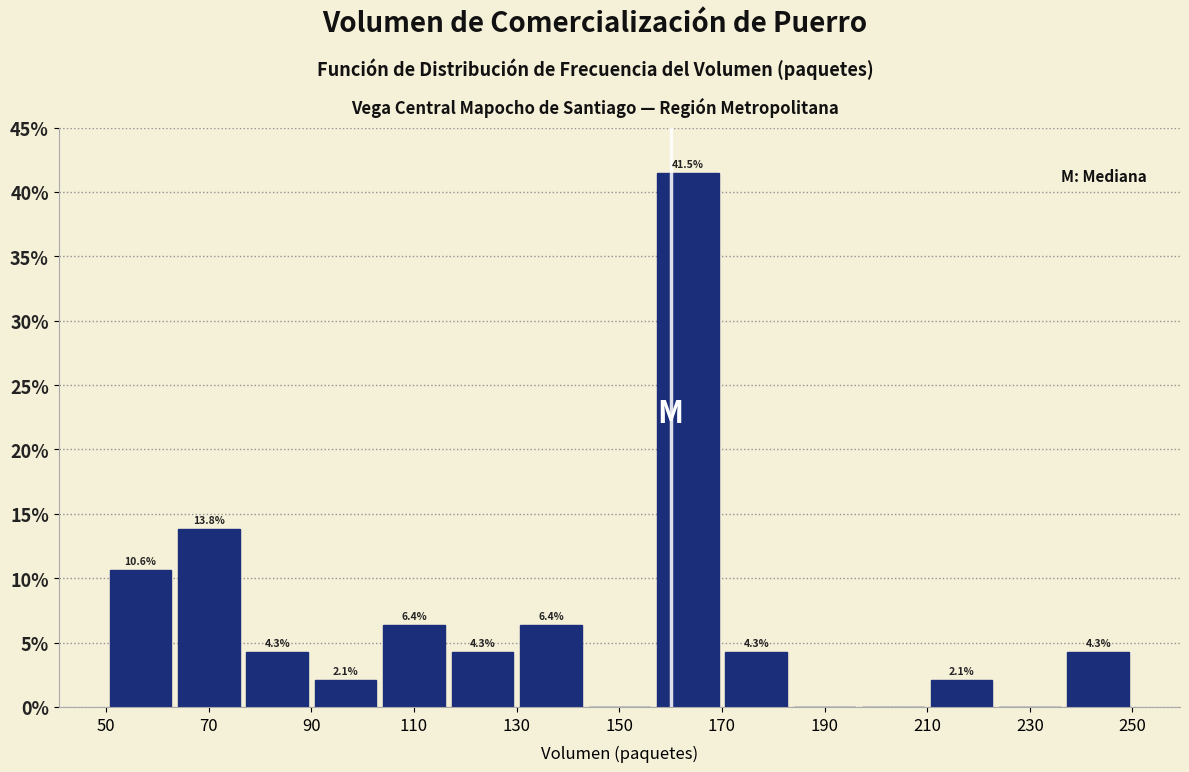

Which range on the x-axis has the tallest bar?

156 to 170